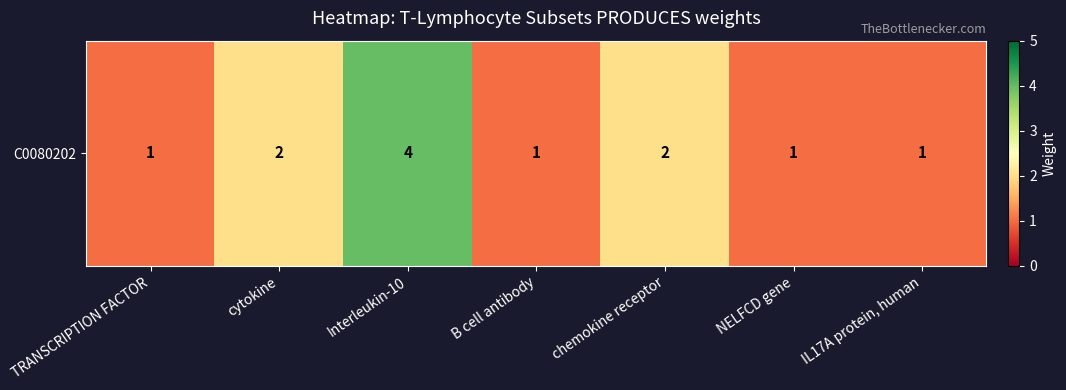

Reading right to left, what are all the values shown in this chart?

IL17A protein, human=1	NELFCD gene=1	chemokine receptor=2	B cell antibody=1	Interleukin-10=4	cytokine=2	TRANSCRIPTION FACTOR=1